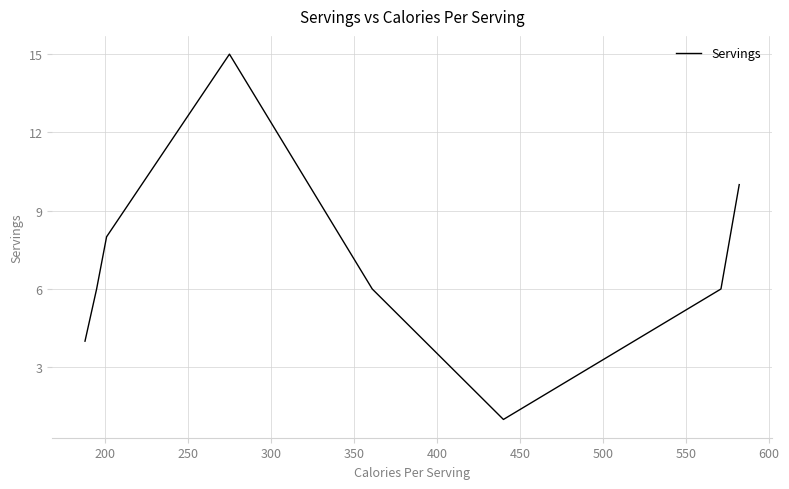

What is the greatest value displayed?

15